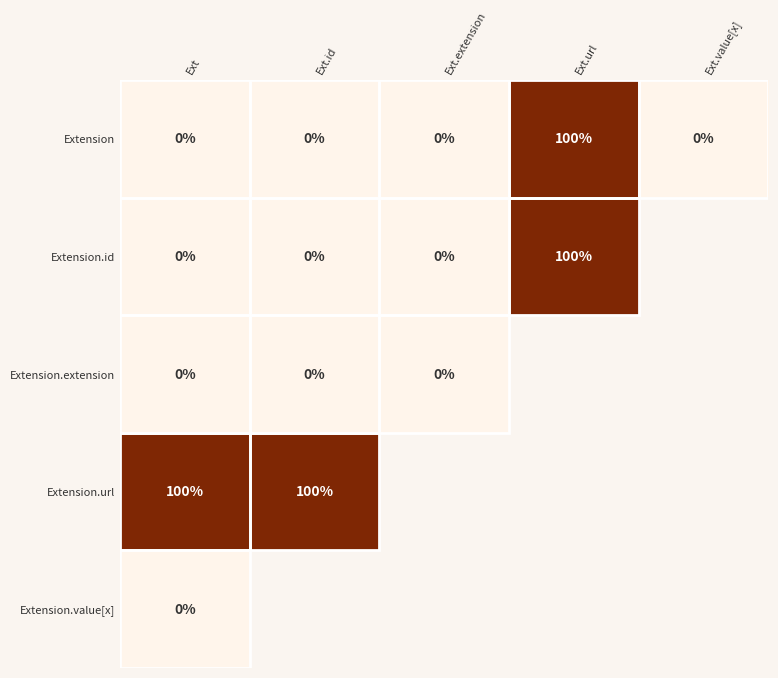

True or false: Extension has a value of 139 at Ext.url.

False